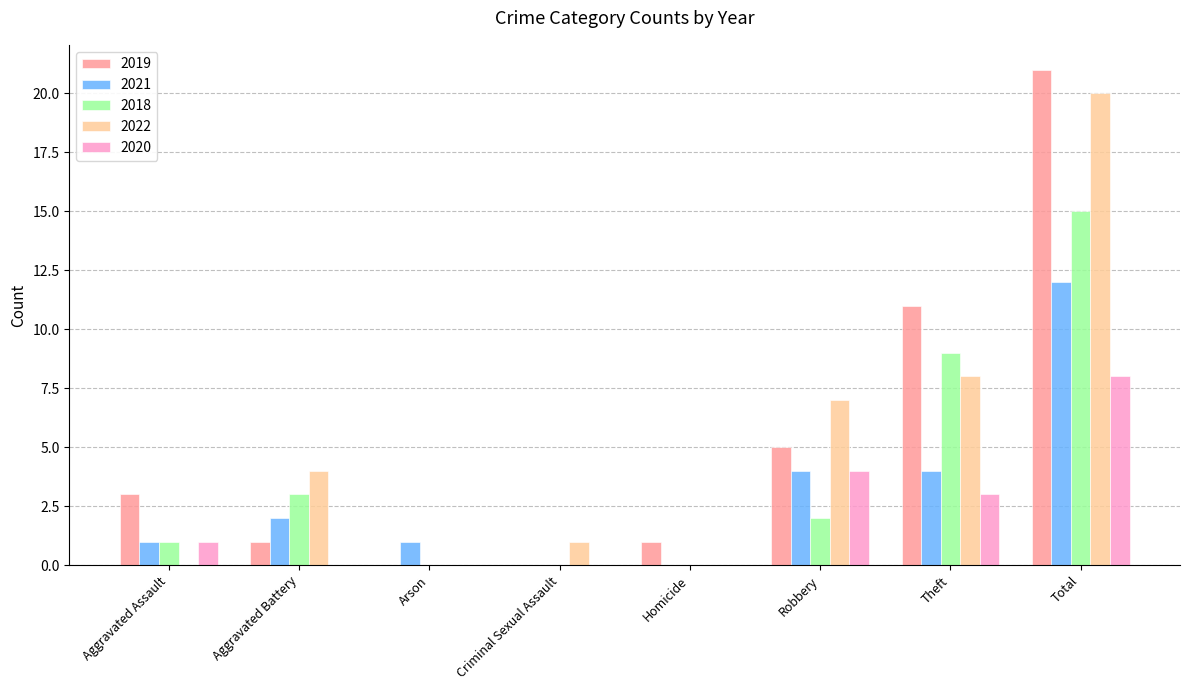

Which category has the highest value across all series?

Total